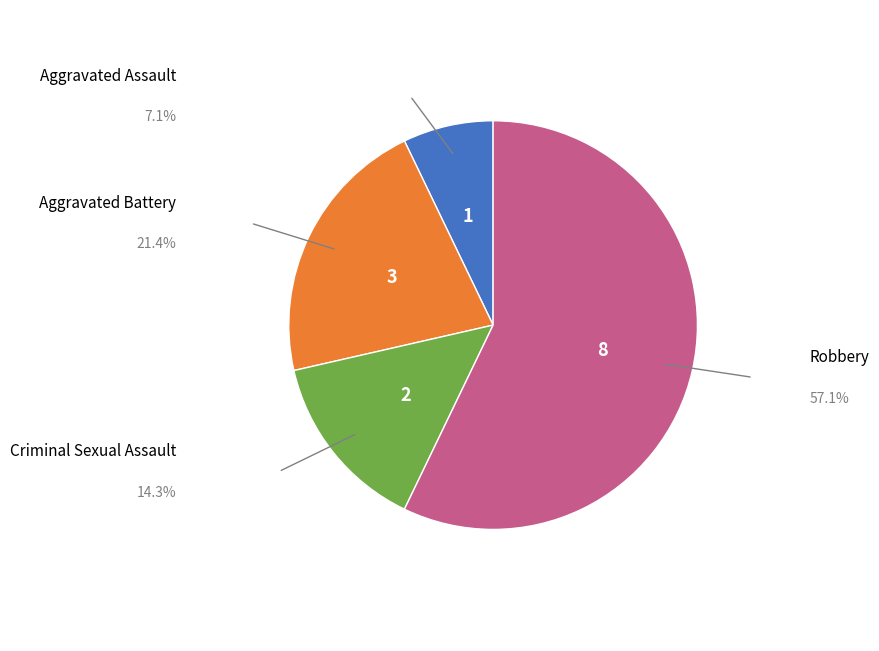

Which category has the smallest portion of the pie?

Aggravated Assault